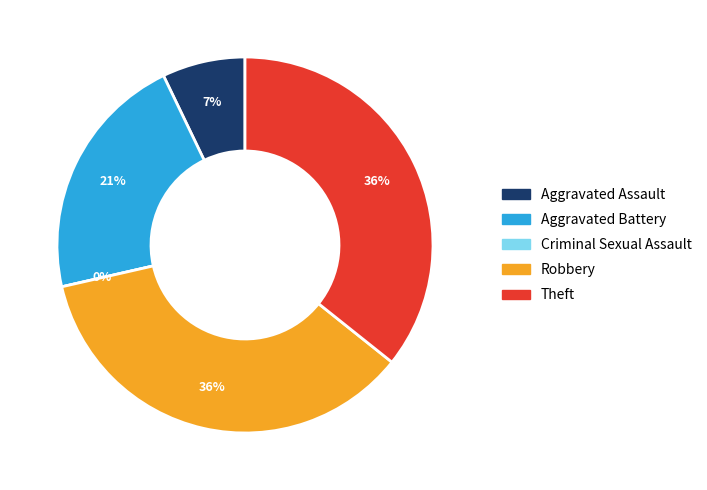

Count the number of slices in the pie.

5